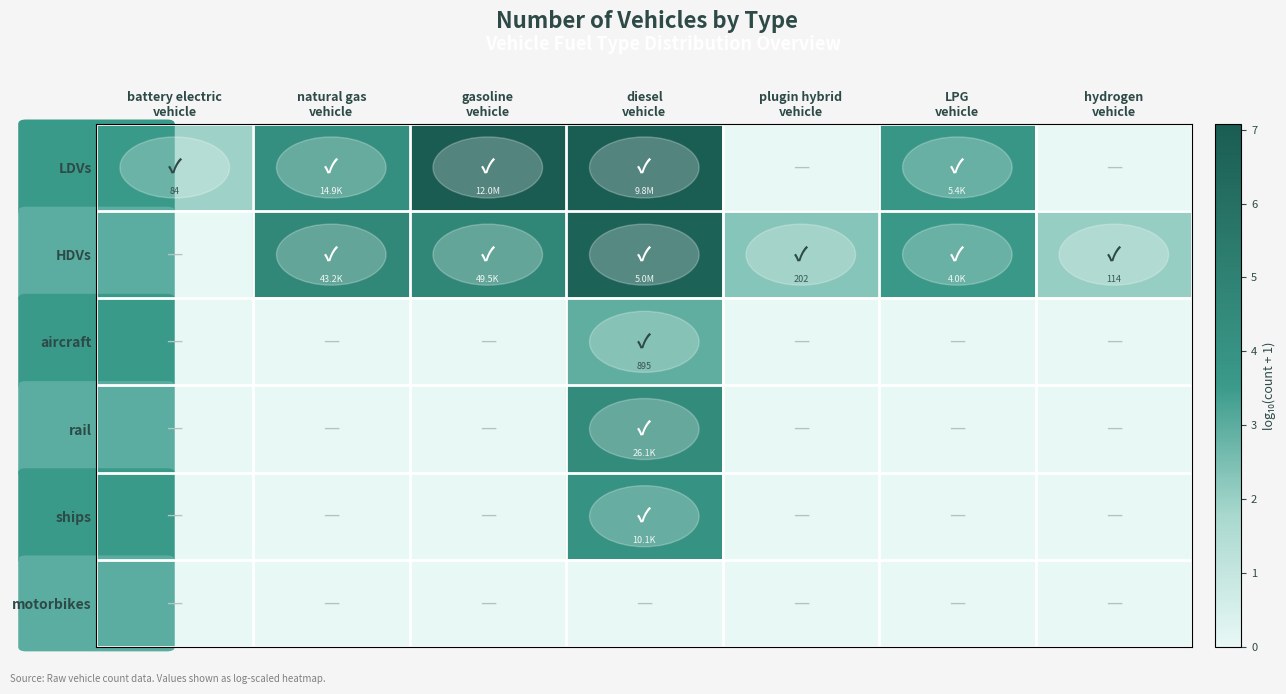

List the labels in order of LDVs value, smallest first.

plugin hybrid vehicle, hydrogen vehicle, battery electric vehicle, LPG vehicle, natural gas vehicle, diesel vehicle, gasoline vehicle